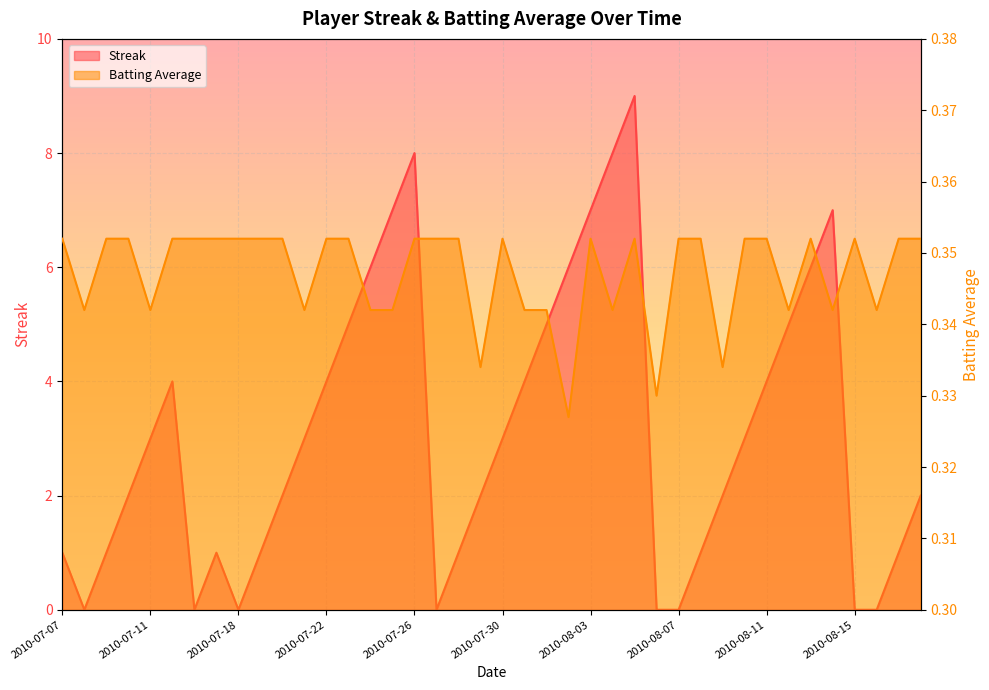

The Batting Average1 series shows 0.6 at 2010-08-17. True or false?

False